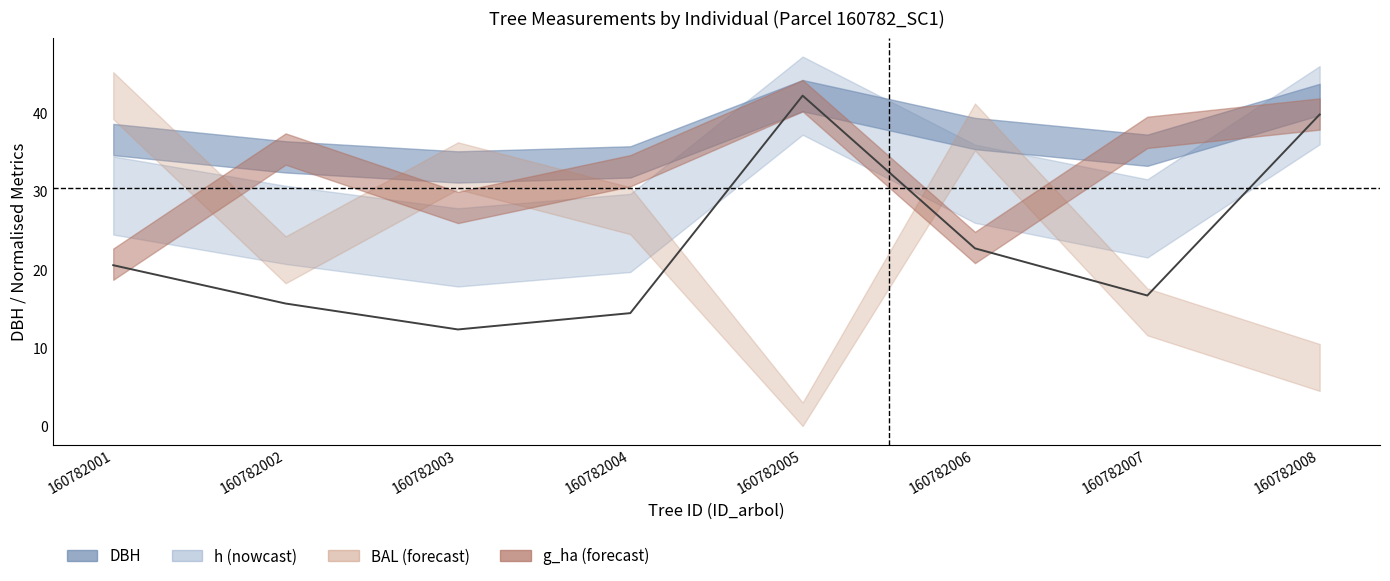

Is it true that the value at 160782001 is 20.6?

True